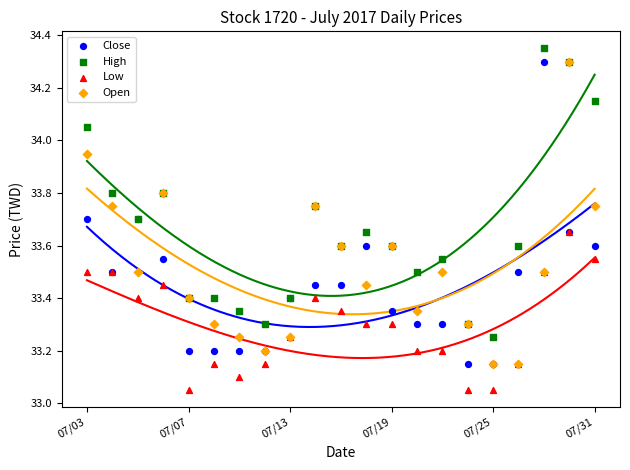

Which series reaches the minimum Y coordinate?

Low